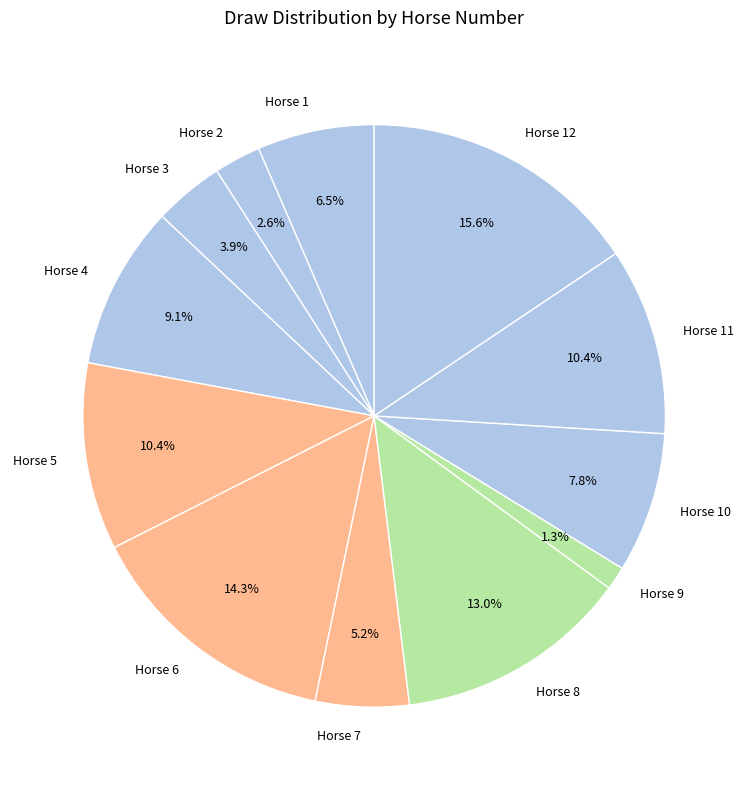

Do Horse 11 and Horse 7 together represent more than half of the pie?

No